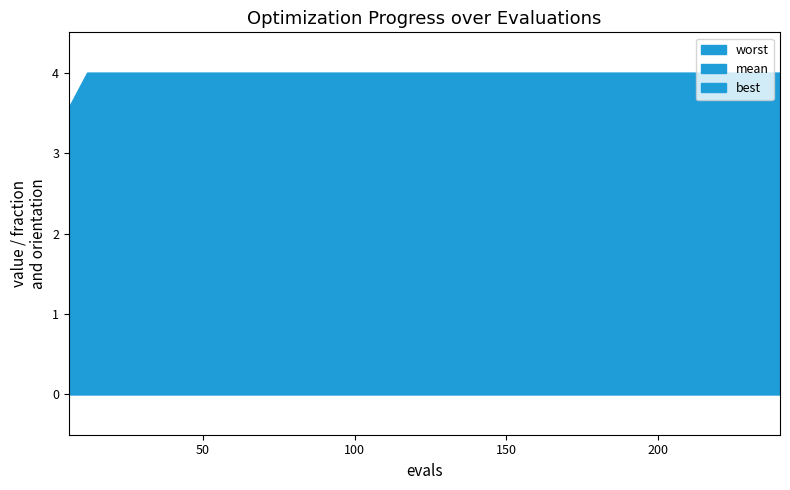

What is the average value of the best series?

0.1